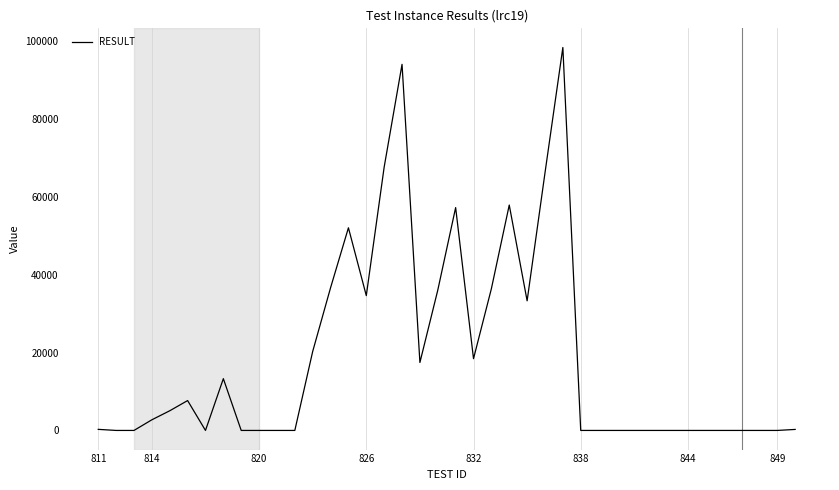

What is the greatest value displayed?

98453